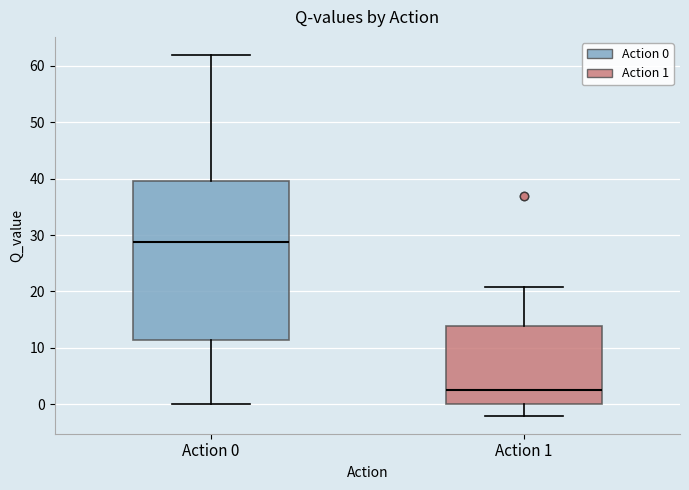

Reading left to right, read every box against the y-axis: the position of its median line, the range the box covers, and the ends of its whiskers. The values are not printed on the chart, so give them approximately, as read against the axis.

Action 0: median 29, box 11 to 40, whiskers 0 to 62
Action 1: median 3, box 0 to 14, whiskers -2 to 21